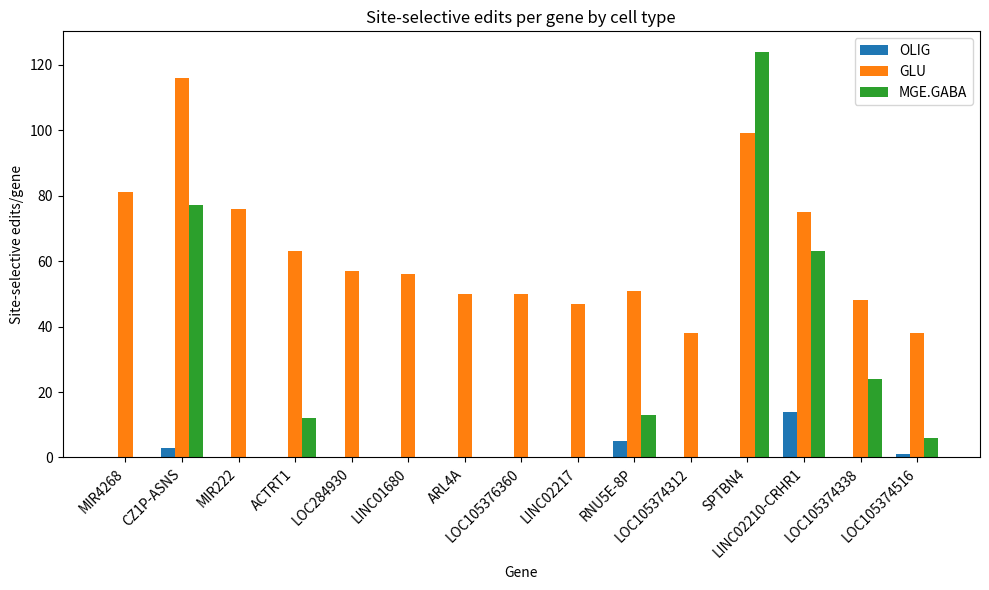

What value does the GLU series have at LOC284930?

57